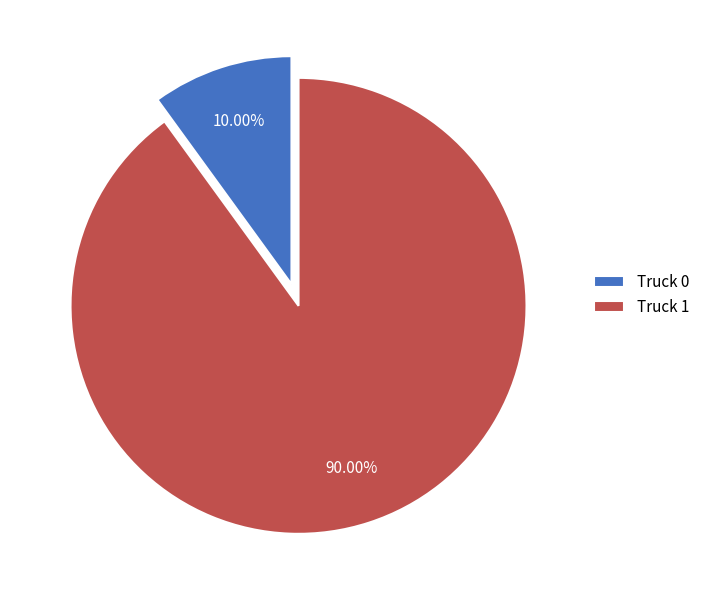

Which has a higher value, Truck 1 or Truck 0?

Truck 1